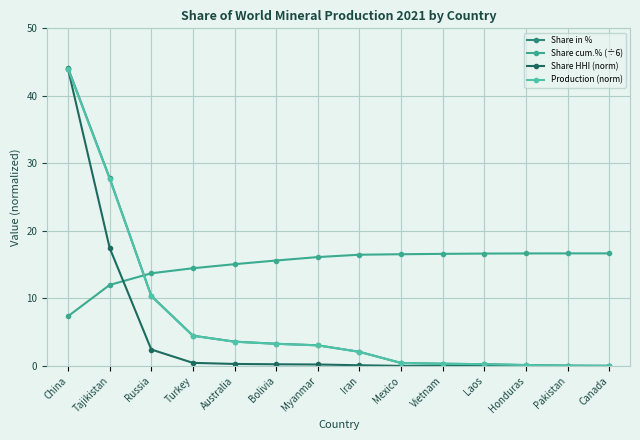

How many data points does each series have?

14